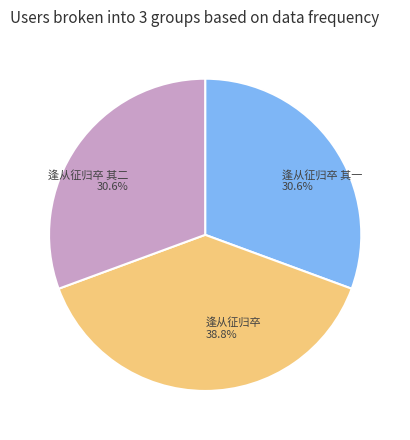

Does 逢从征归卒 其二 account for over 50% of the chart?

No